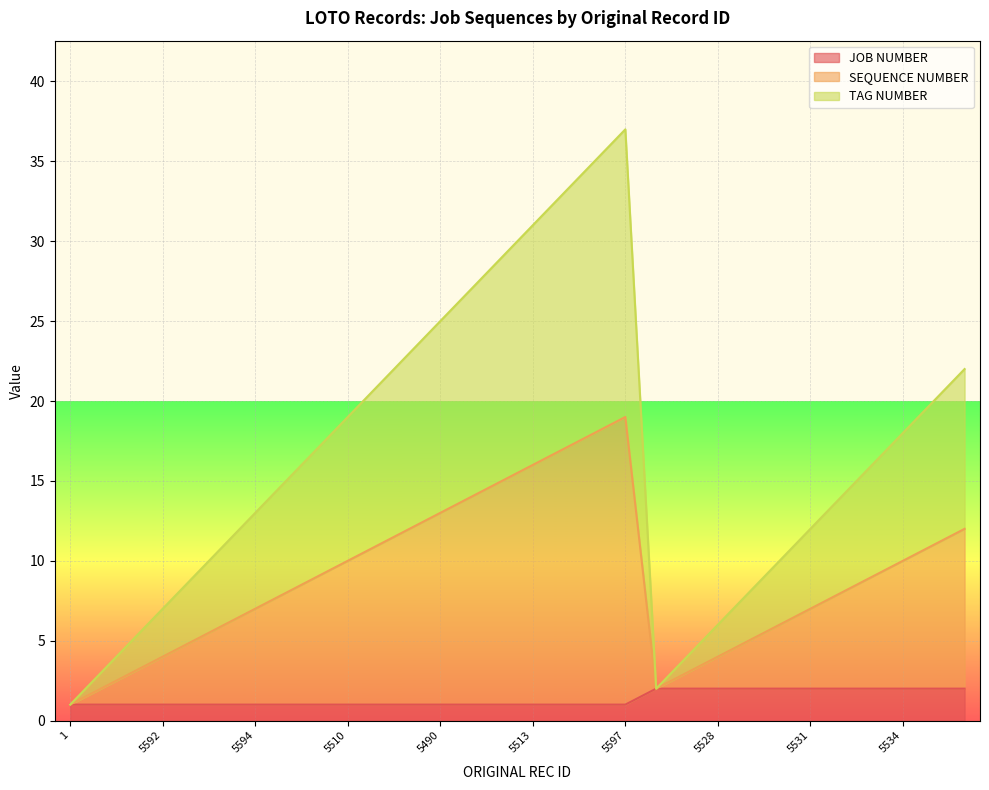

What is the label of the 5th point from the right?

5532